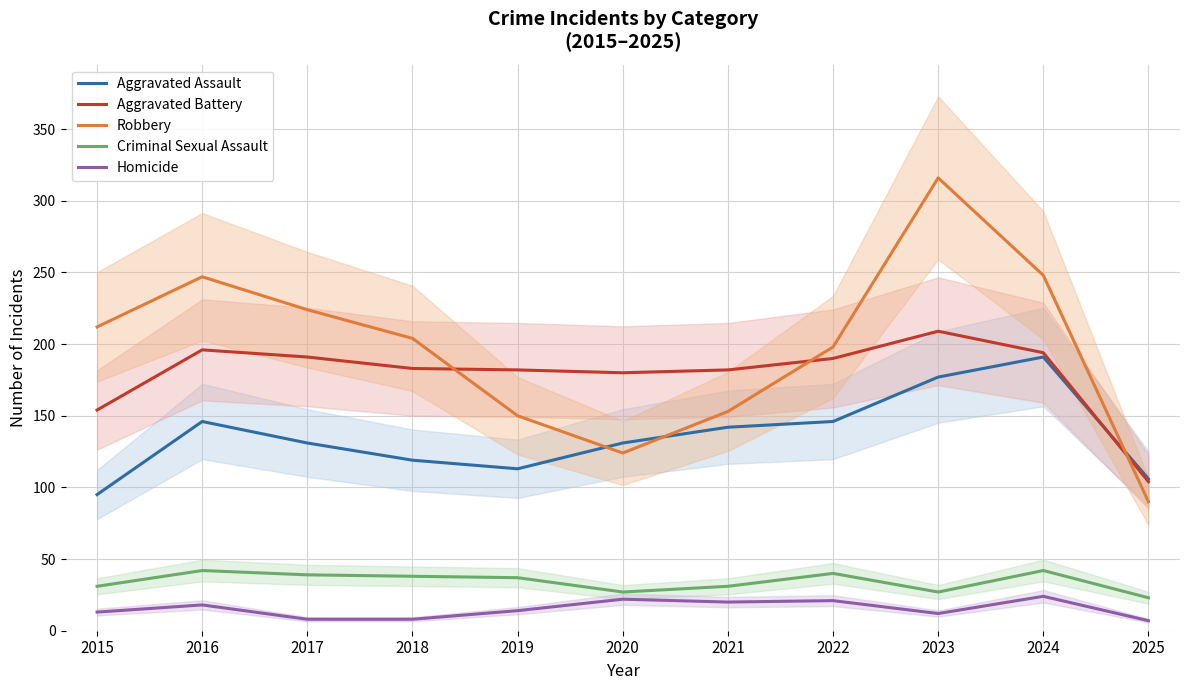

Which label corresponds to the smallest value in the chart?

2025